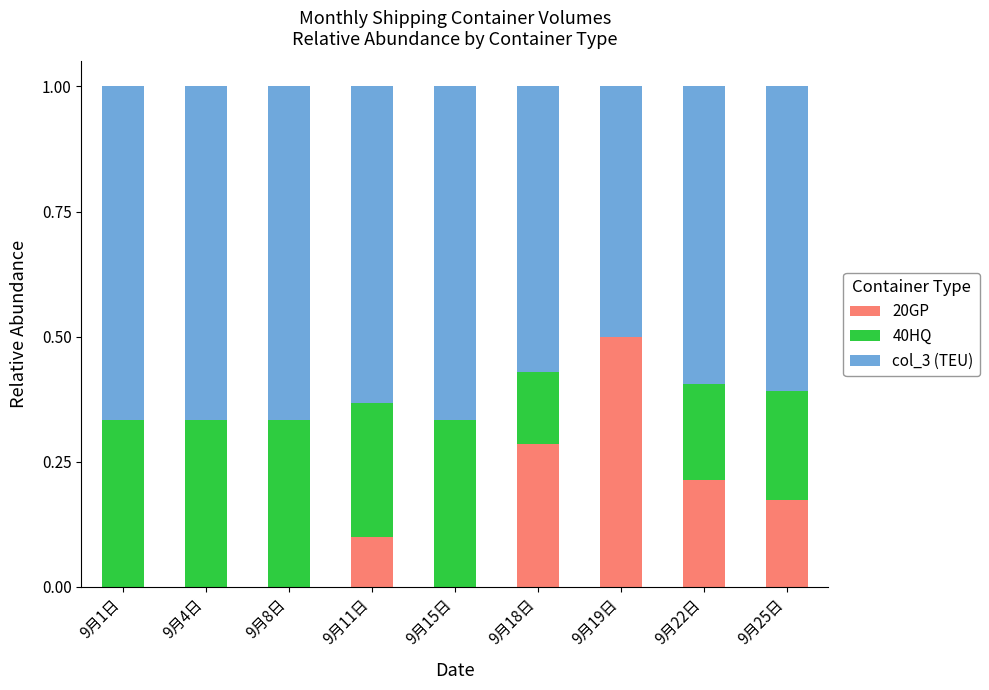

What is the total value across all series at 9月15日?

1.0